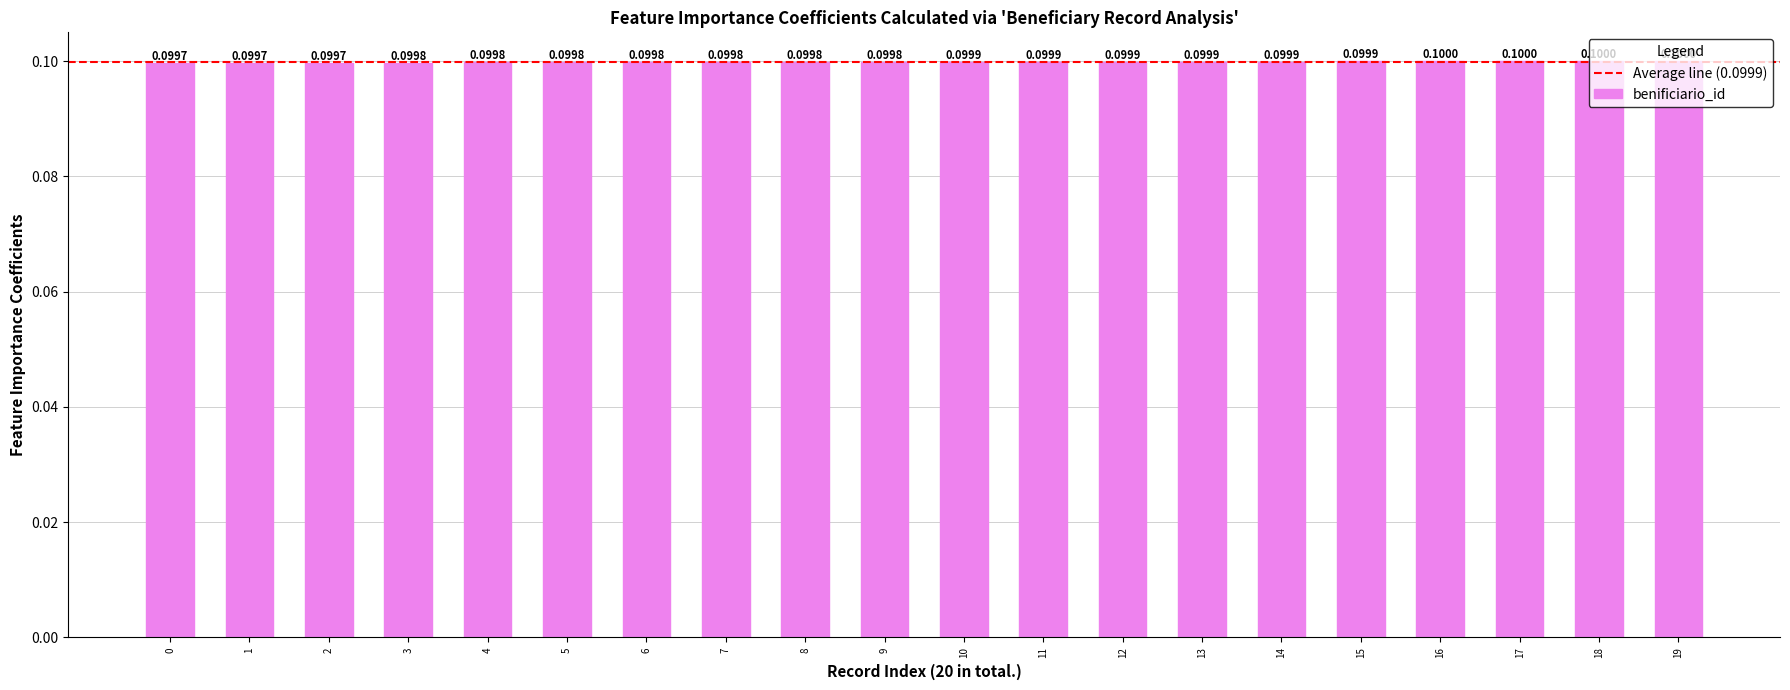

How many bars are there in total?

20